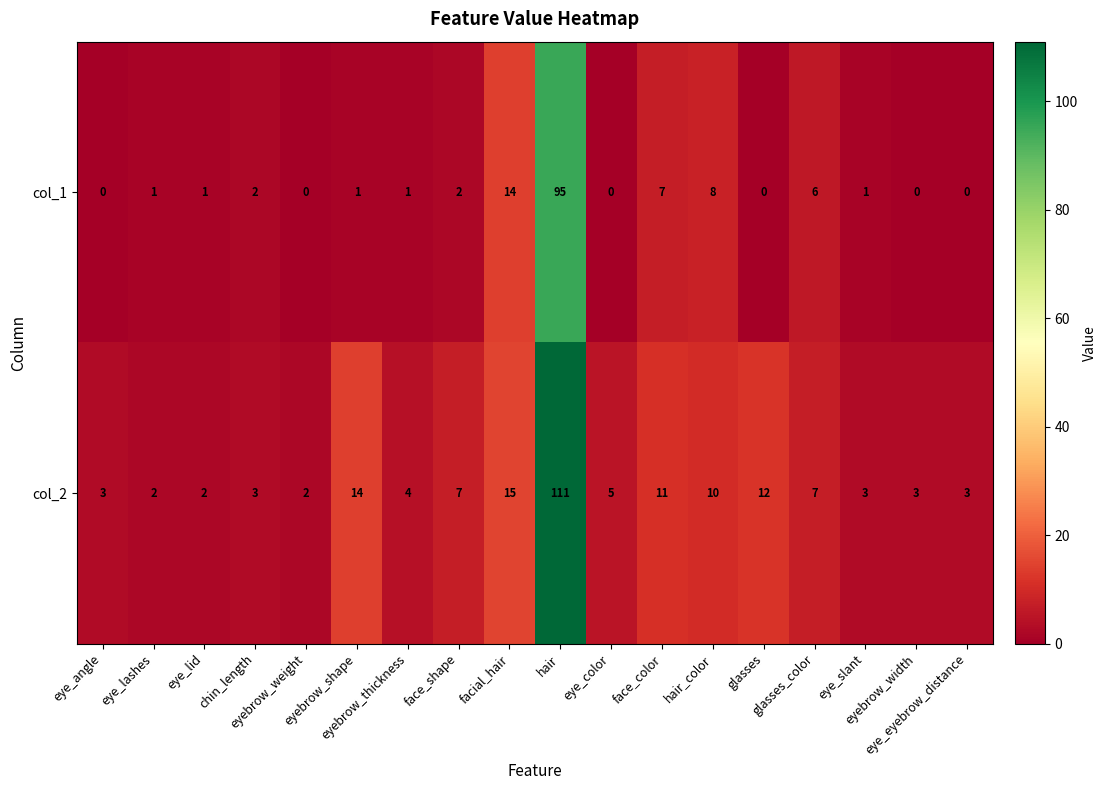

What is the difference between the maximum and minimum values in the col_2 series?

109